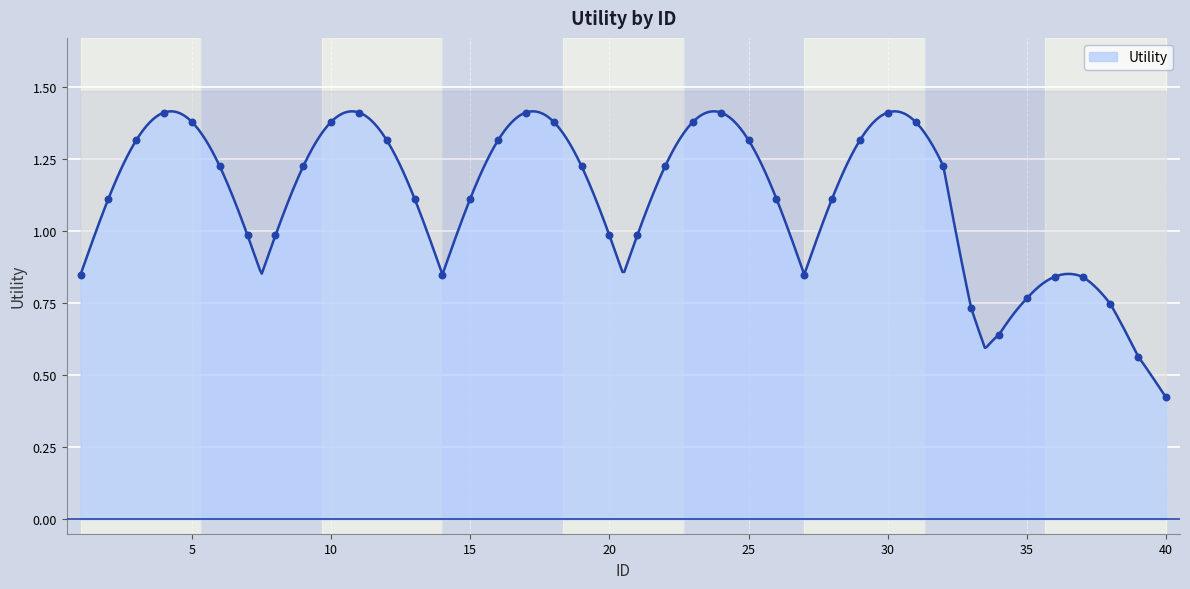

Between 17 and 38, which is larger?

17